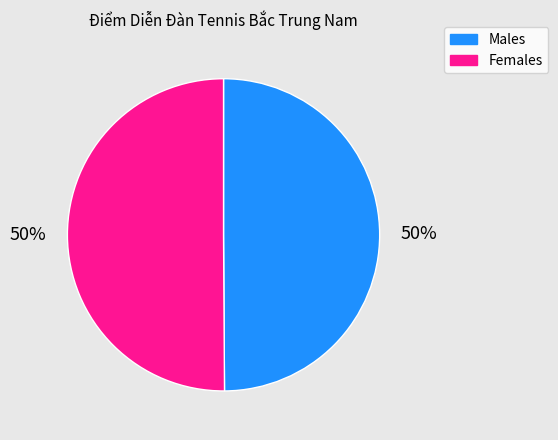

Count the number of slices in the pie.

2